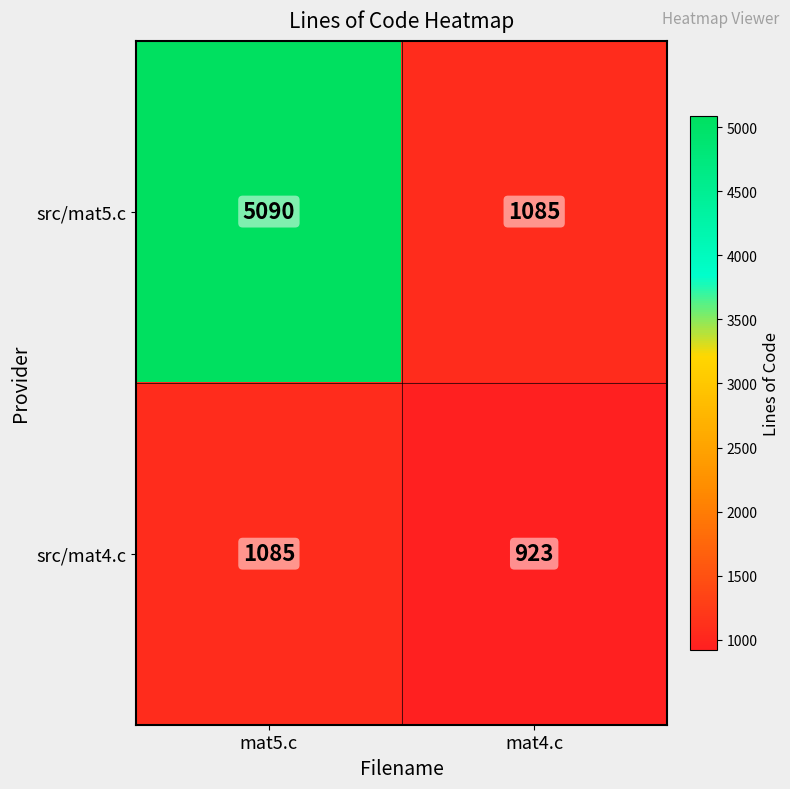

Between mat5.c and mat4.c, which series saw the biggest shift?

src/mat5.c